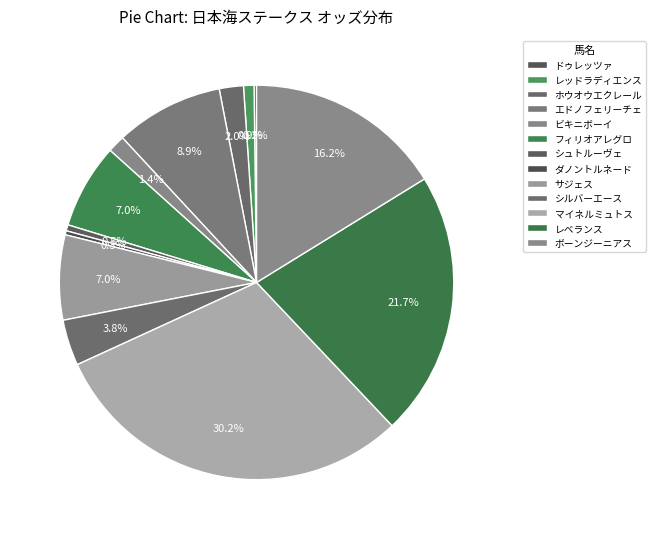

To the nearest percent, what is the average slice percentage?

8%